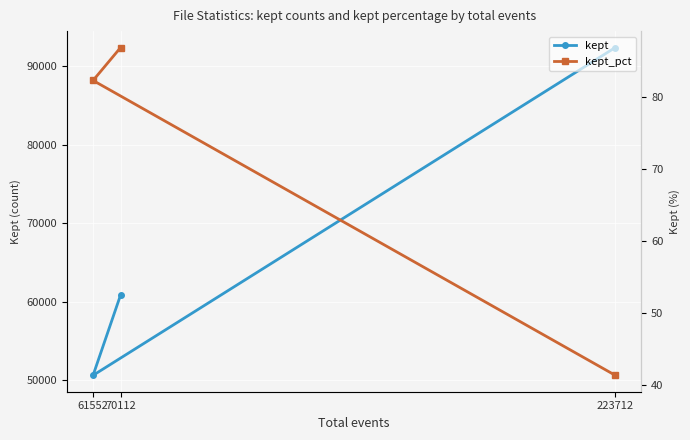

Reading left to right, list all the values displayed in this chart.

kept: 70112=60893.0	61552=50639.0	223712=92390.0
kept_pct: 70112=86.8	61552=82.3	223712=41.3